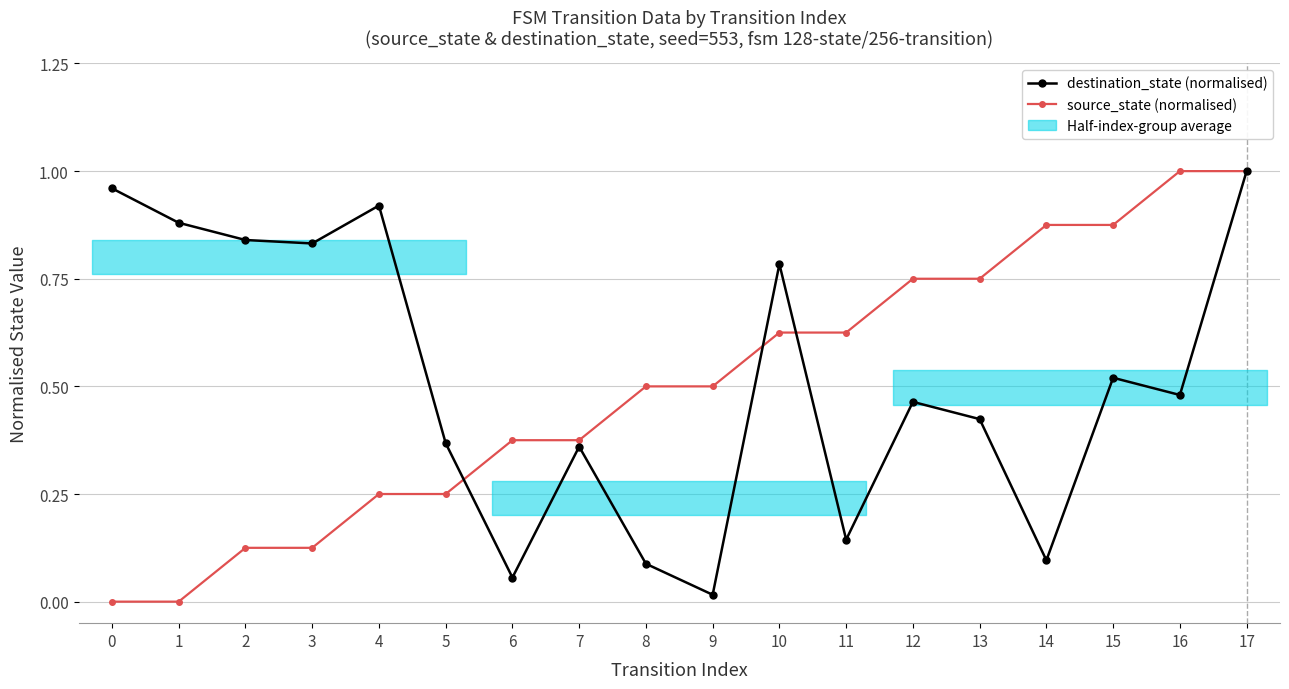

Which series has the widest spread of values?

source_state (normalised)